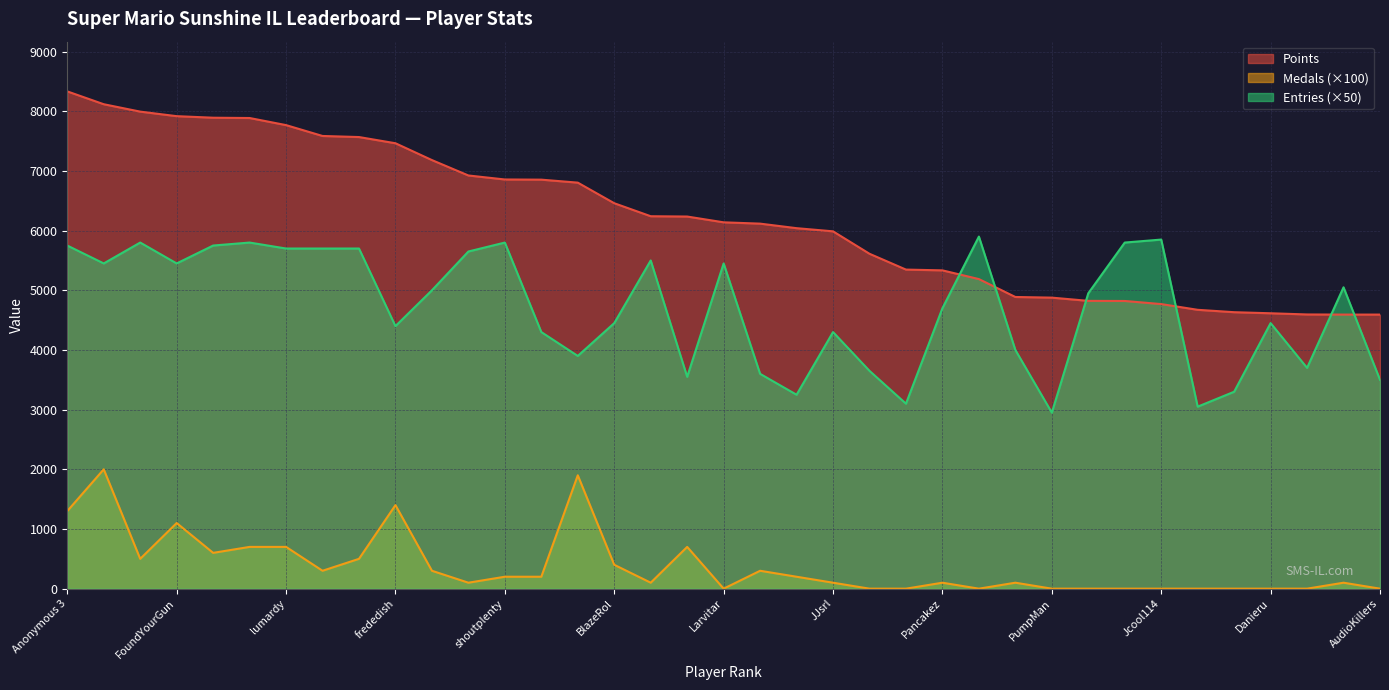

Between JJsrl and Reed, which series saw the biggest shift?

Points